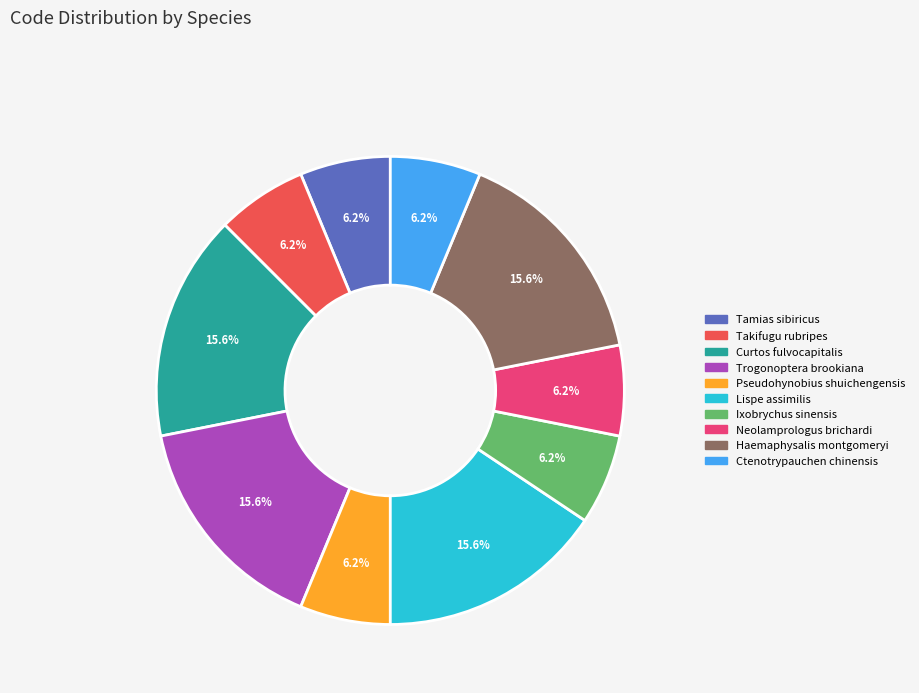

Is it true that Ctenotrypauchen chinensis is 18% of the pie?

False